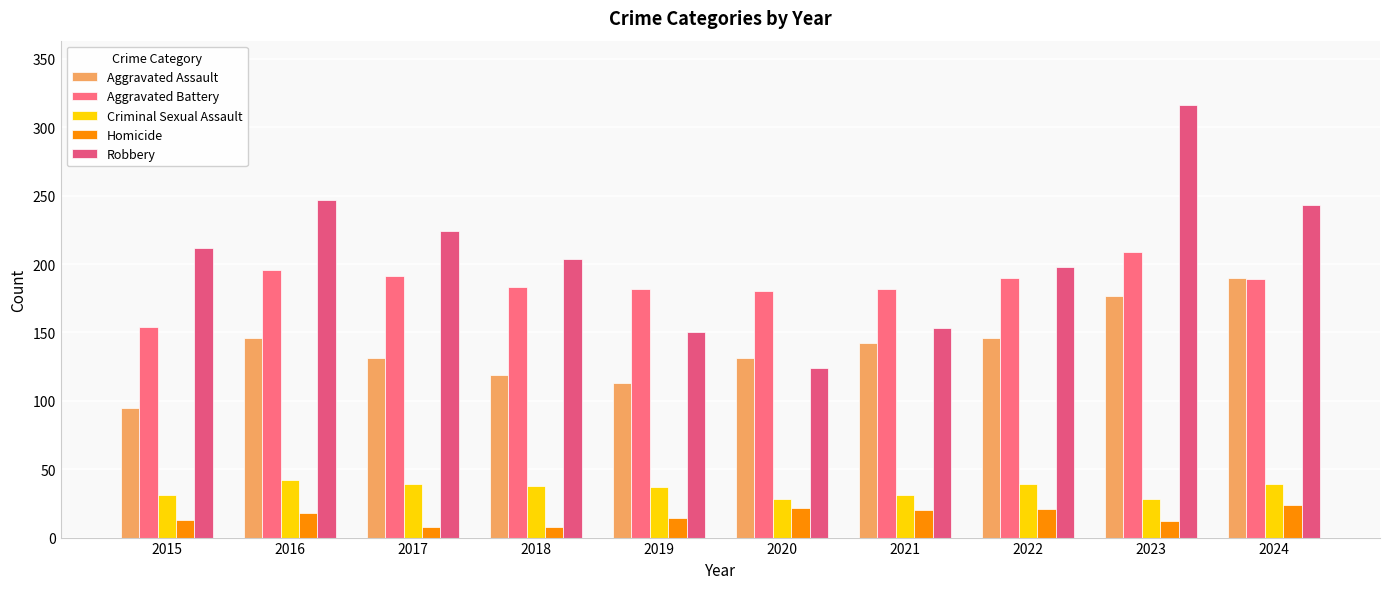

How many bars are there in total?

50